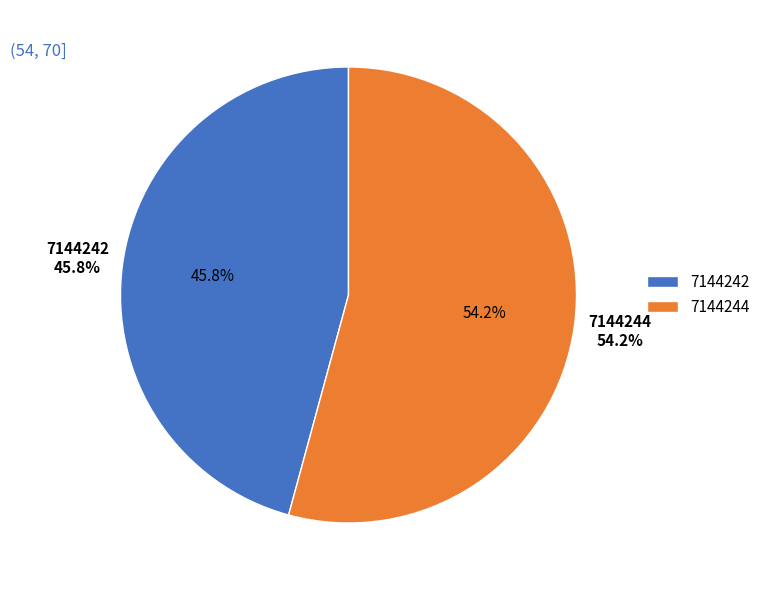

How much of the chart is everything except 7144242?

54.2%